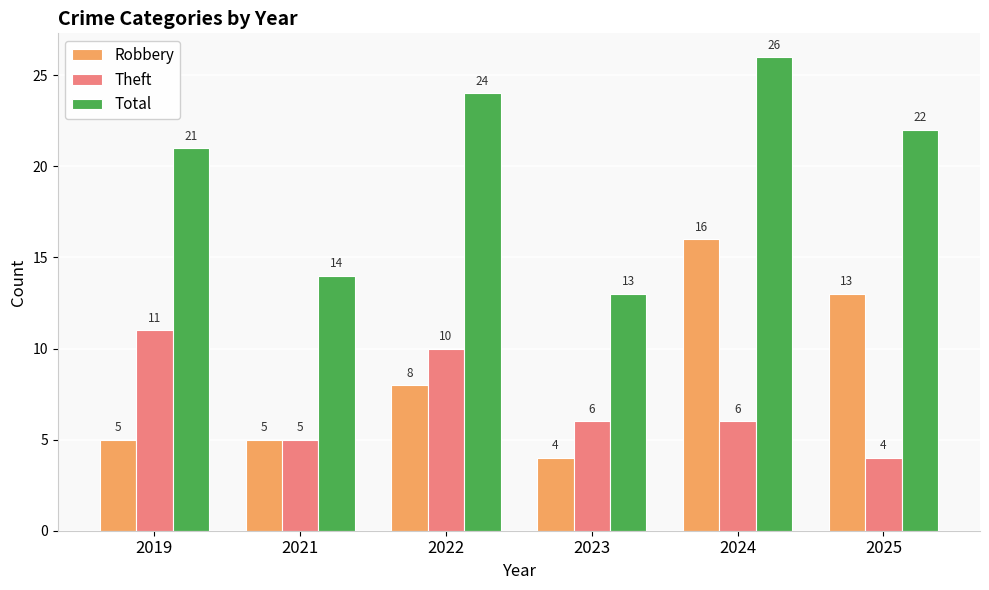

Is it true that Theft equals 6 at 2025?

False